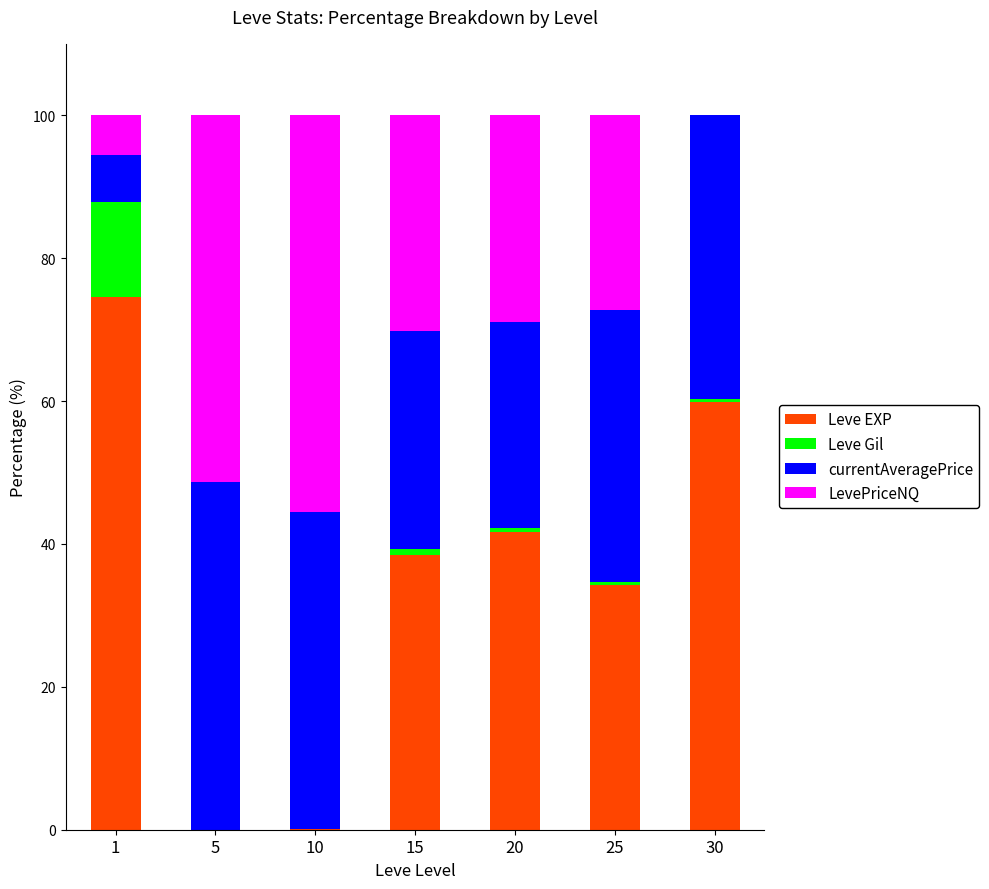

What is the highest value of the Leve EXP series?

74.6